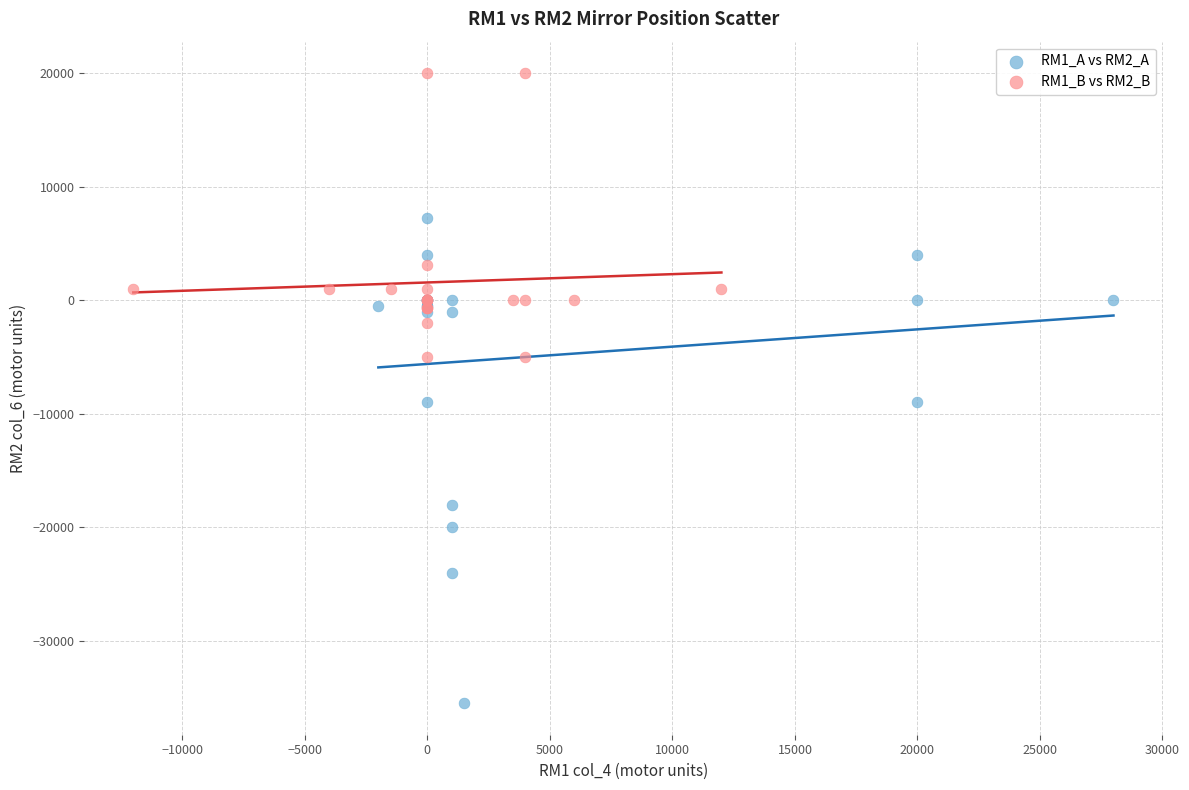

Which series contains the lowest Y value?

RM1_A vs RM2_A